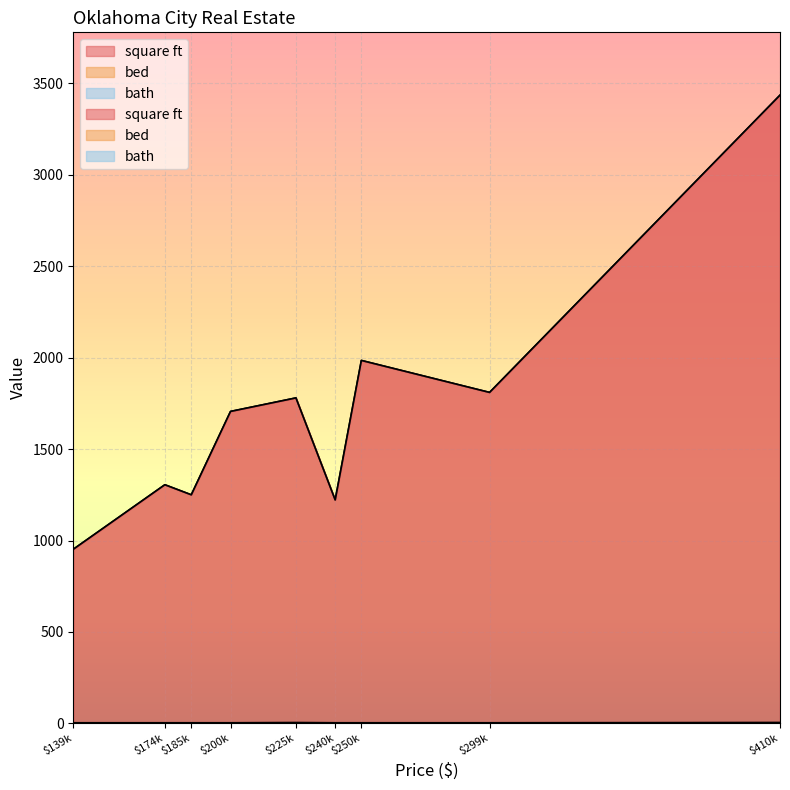

Rank the categories by bed value from highest to lowest.

$225k, $410k, $139k, $174k, $185k, $200k, $240k, $250k, $299k